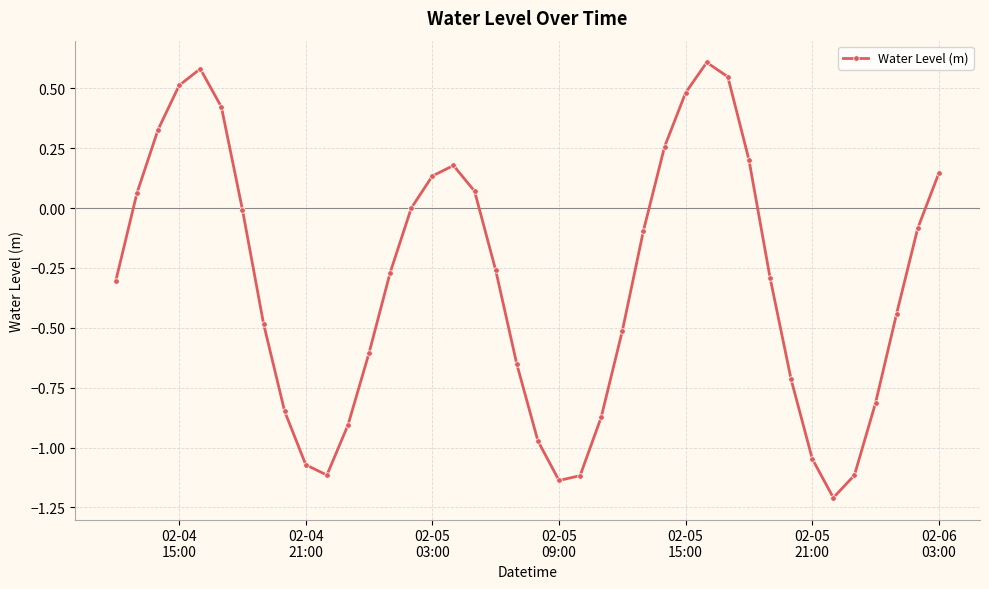

What is the smallest value displayed?

-1.2